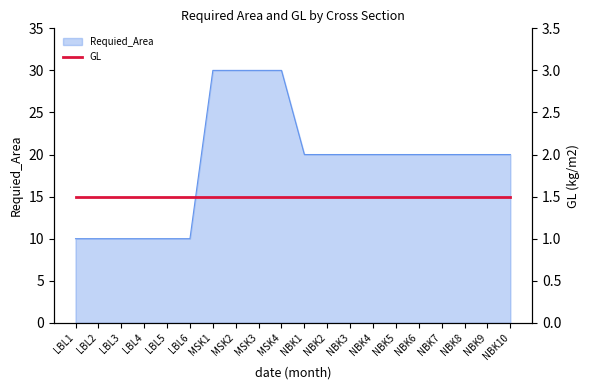

True or false: there are more than 1 points higher than both neighbors.

False